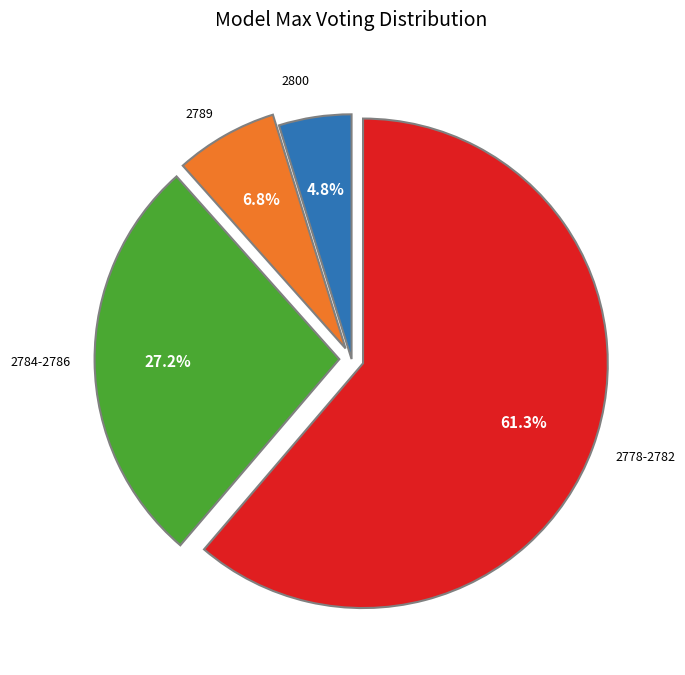

Is there a majority slice in this chart?

Yes